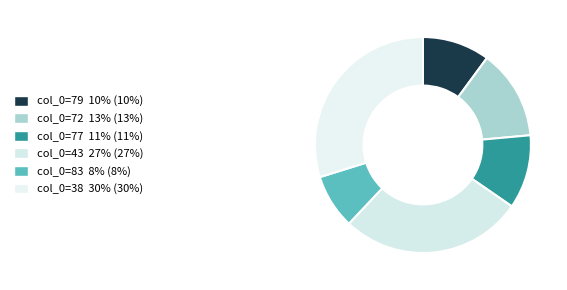

The col_0=83 slice represents 18% of the pie. True or false?

False